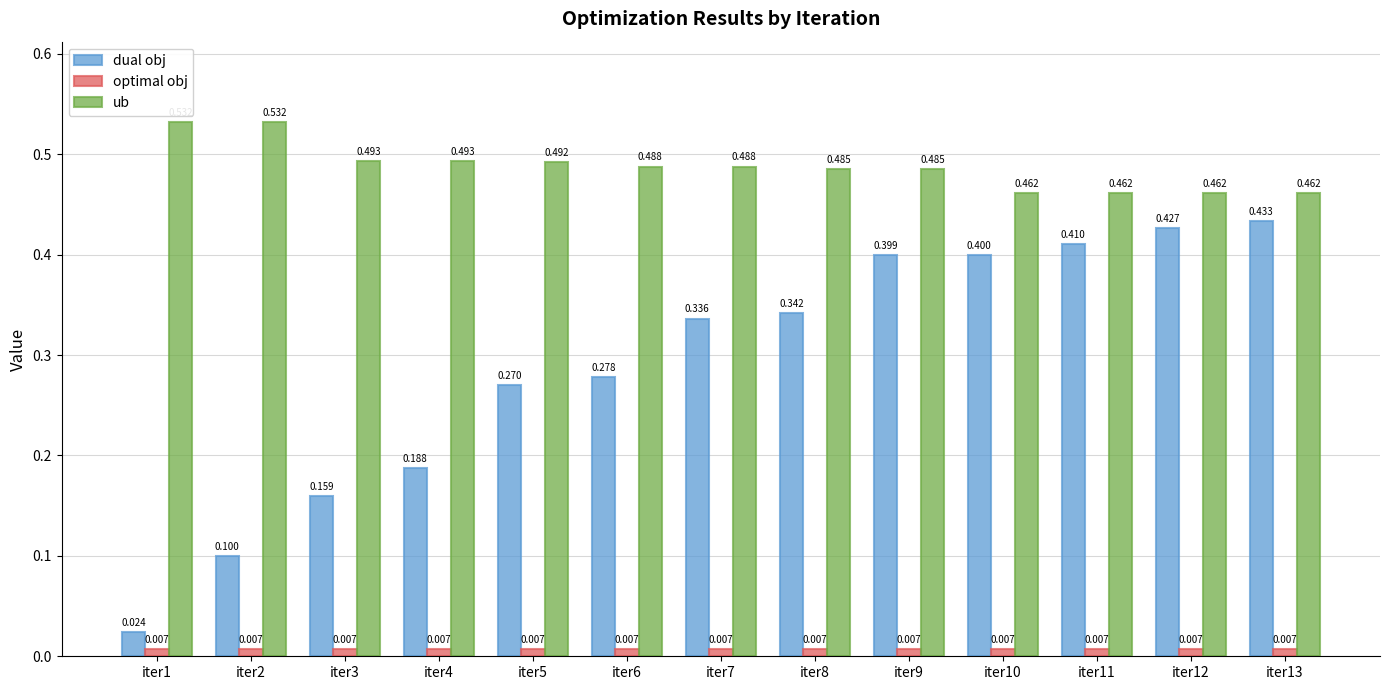

Which series has the largest range (max minus min)?

dual obj